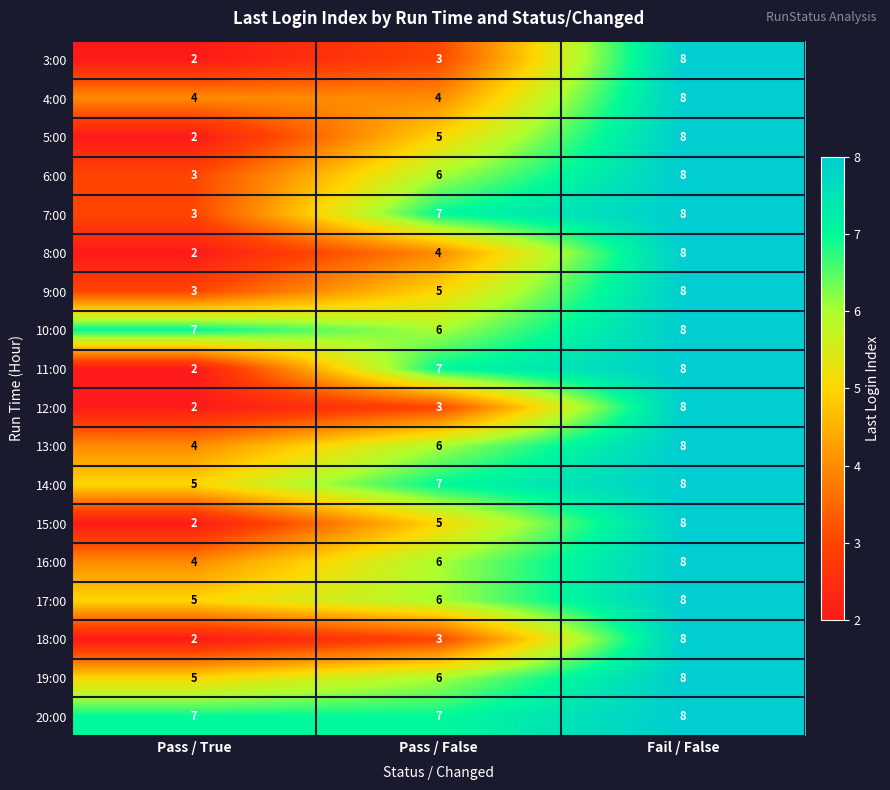

What is the average value of the 17:00 series?

6